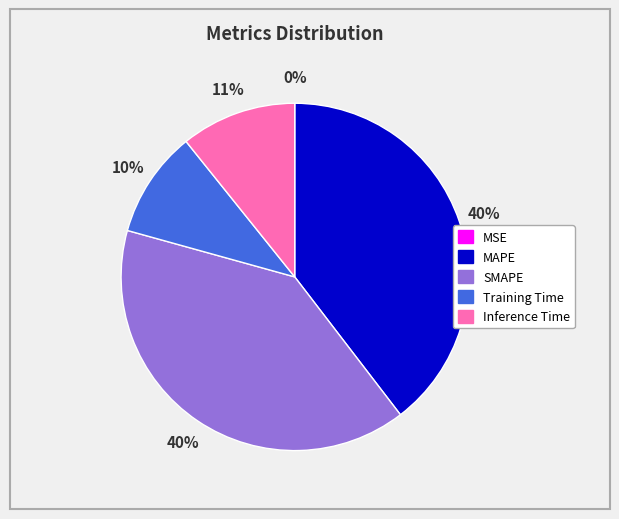

Between Inference Time and Training Time, which is larger?

Inference Time